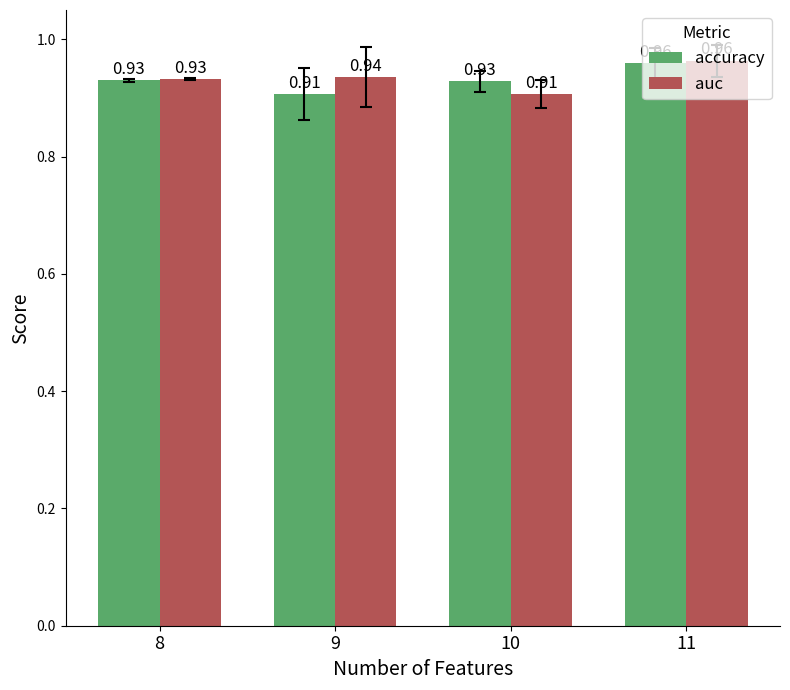

Rank the series by their average value, from lowest to highest.

accuracy, auc